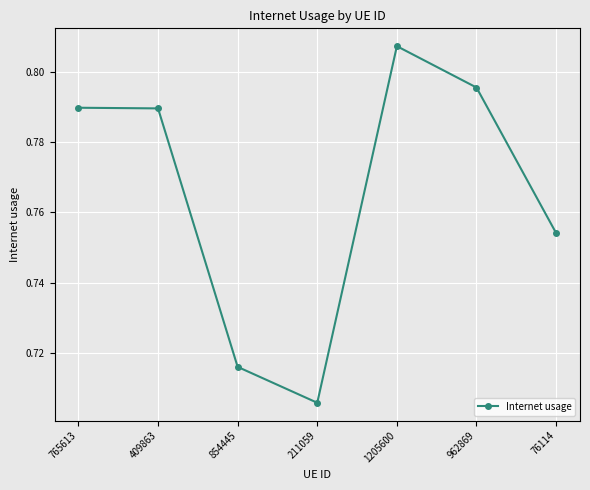

Does the chart have visible grid lines?

Yes